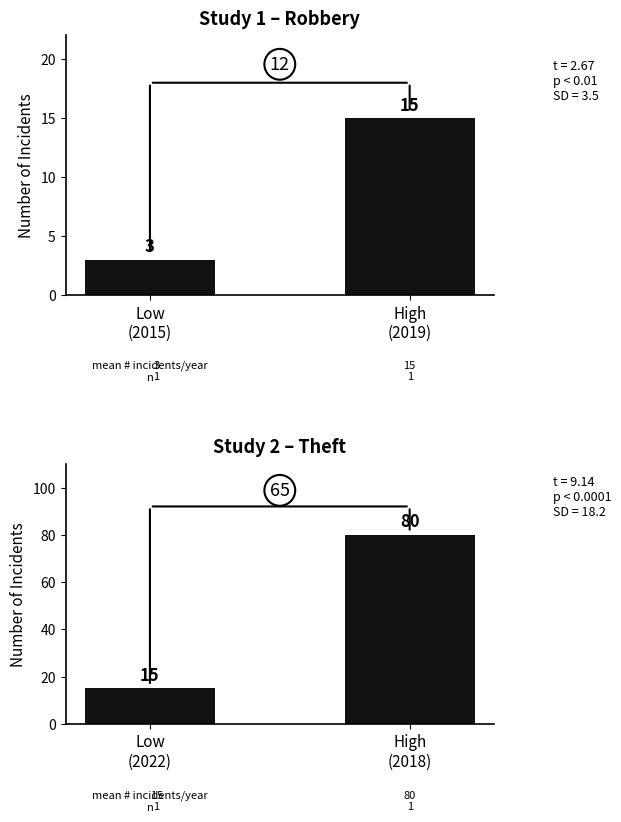

The Theft series shows 120 at High (2018). True or false?

False